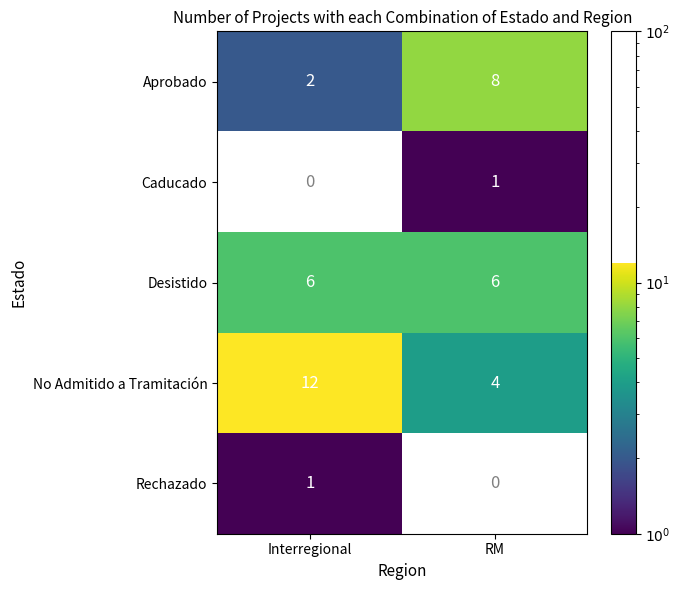

What is the greatest value displayed?

12.0